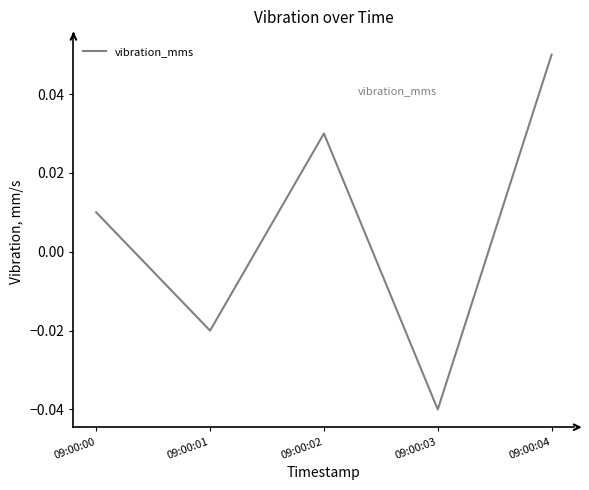

At which label does the data first exceed 0?

09:00:00